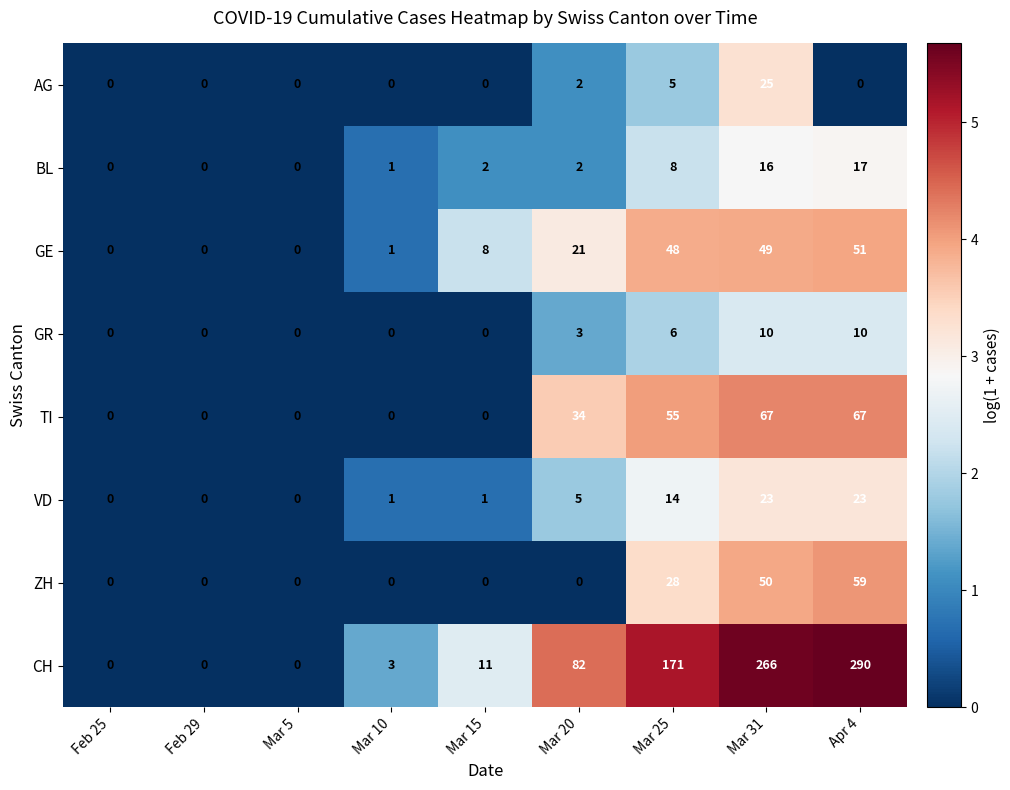

How many categories are shown in the chart?

9